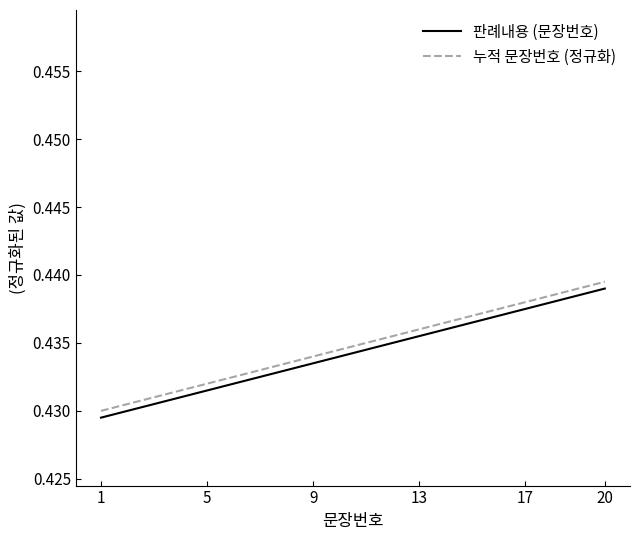

True or false: 판례내용 (문장번호) and 누적 문장번호 (정규화) cross at least once.

False